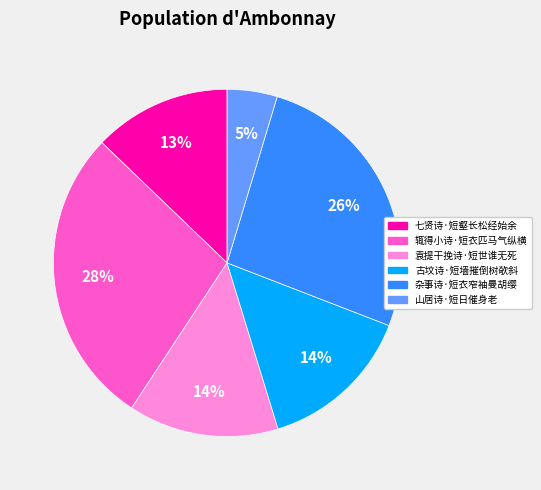

Is there any slice that represents more than half of the pie?

No